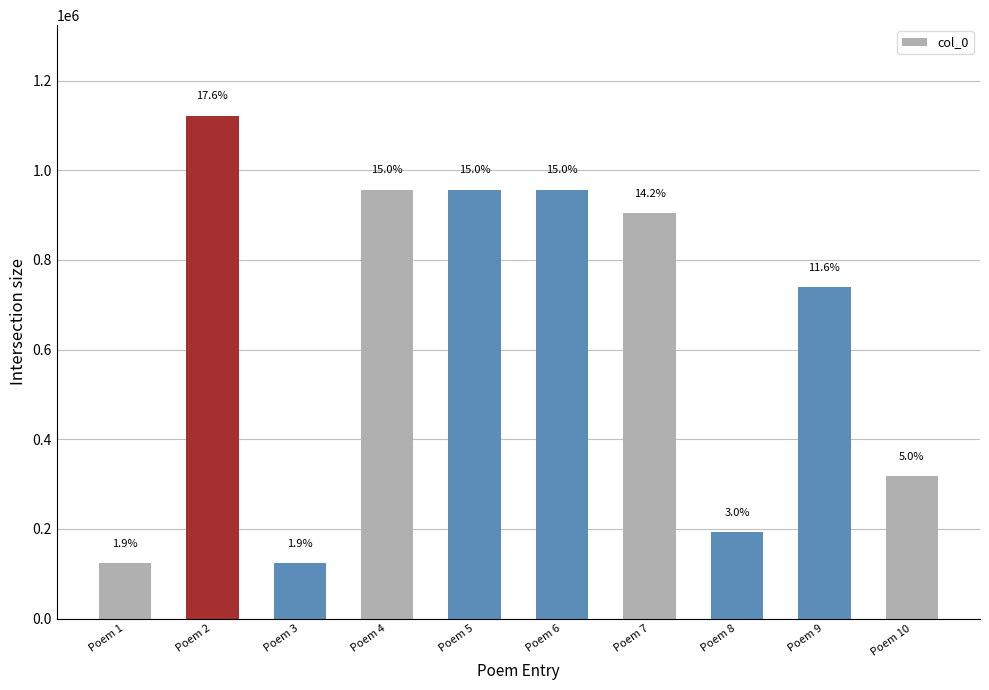

At which label does the data first exceed 904661?

Poem 2